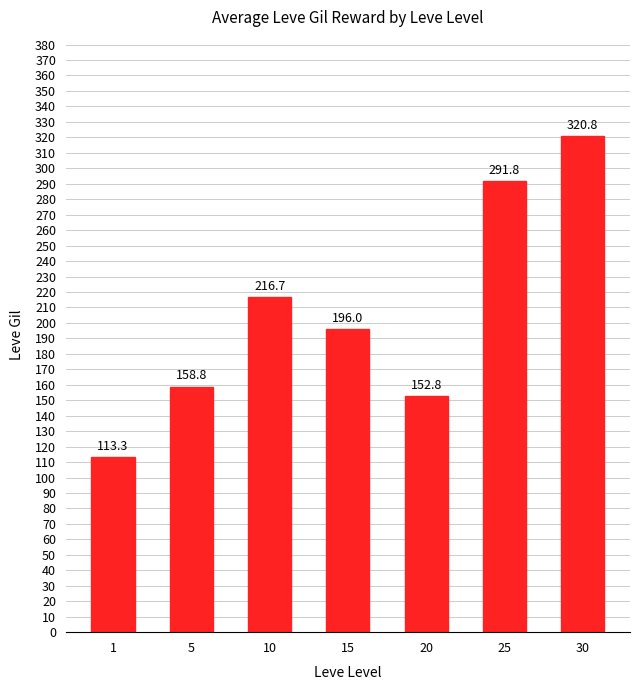

What is the difference between the values at 30 and 20?

168.0